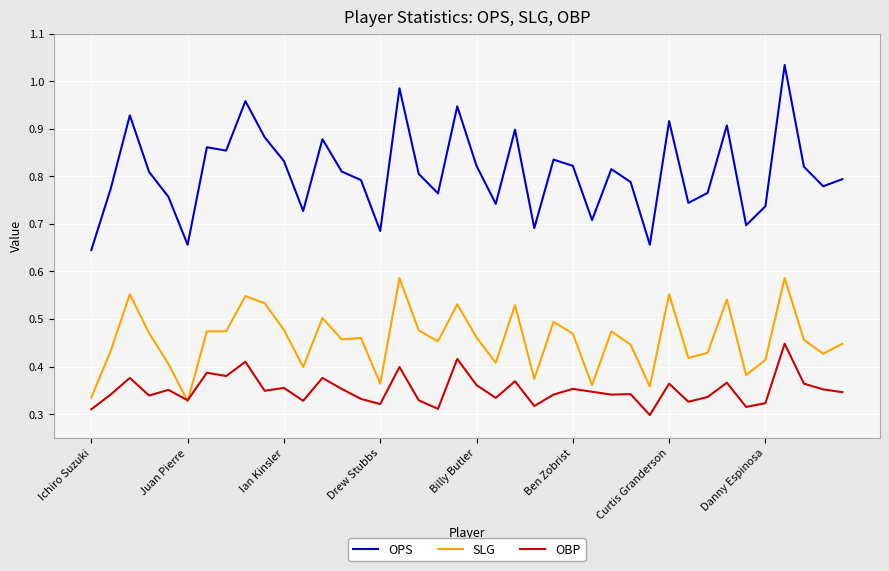

List the series in order of their overall mean, highest first.

OPS, SLG, OBP